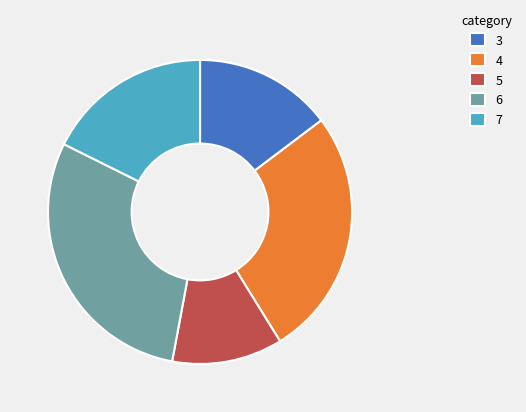

What is the ratio of the value at 5 to the value at 6?

0.4